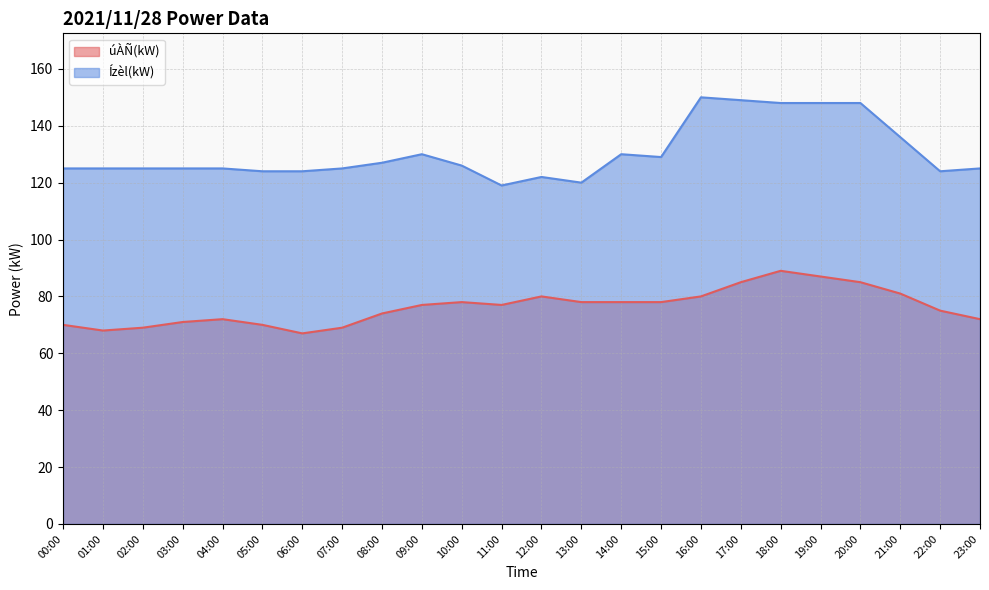

At how many categories does at least one series exceed 92?

24